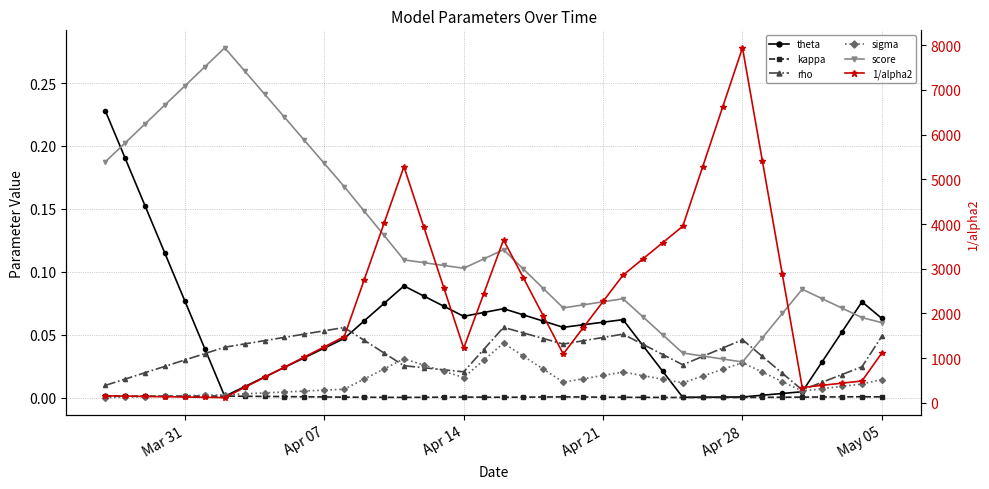

Count the number of data series in this chart.

6